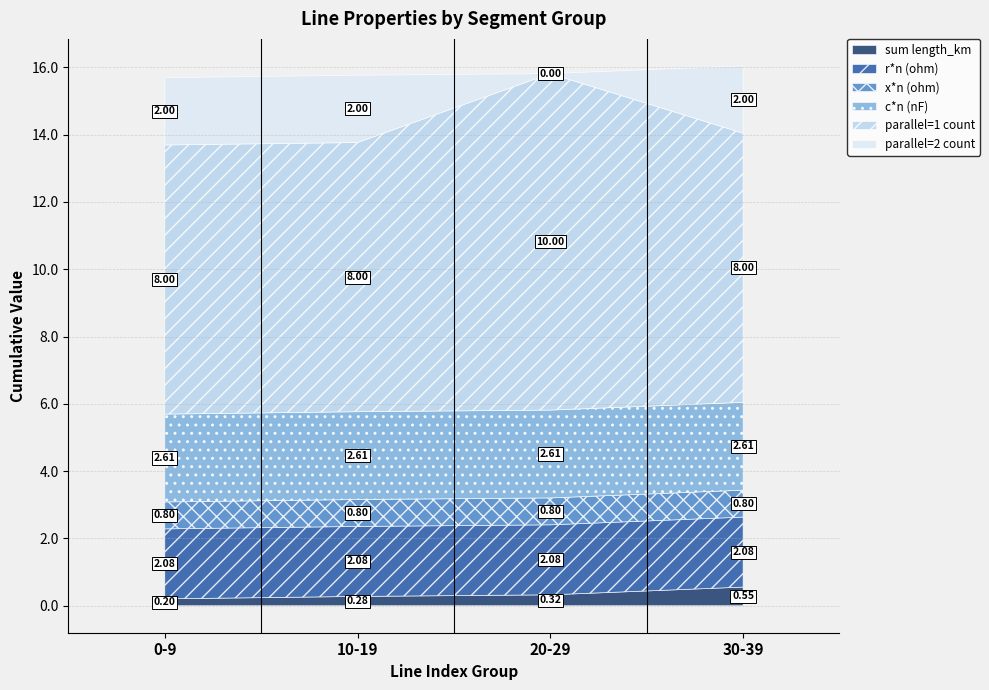

True or false: parallel_2 has more than 1 points higher than both neighbors.

False